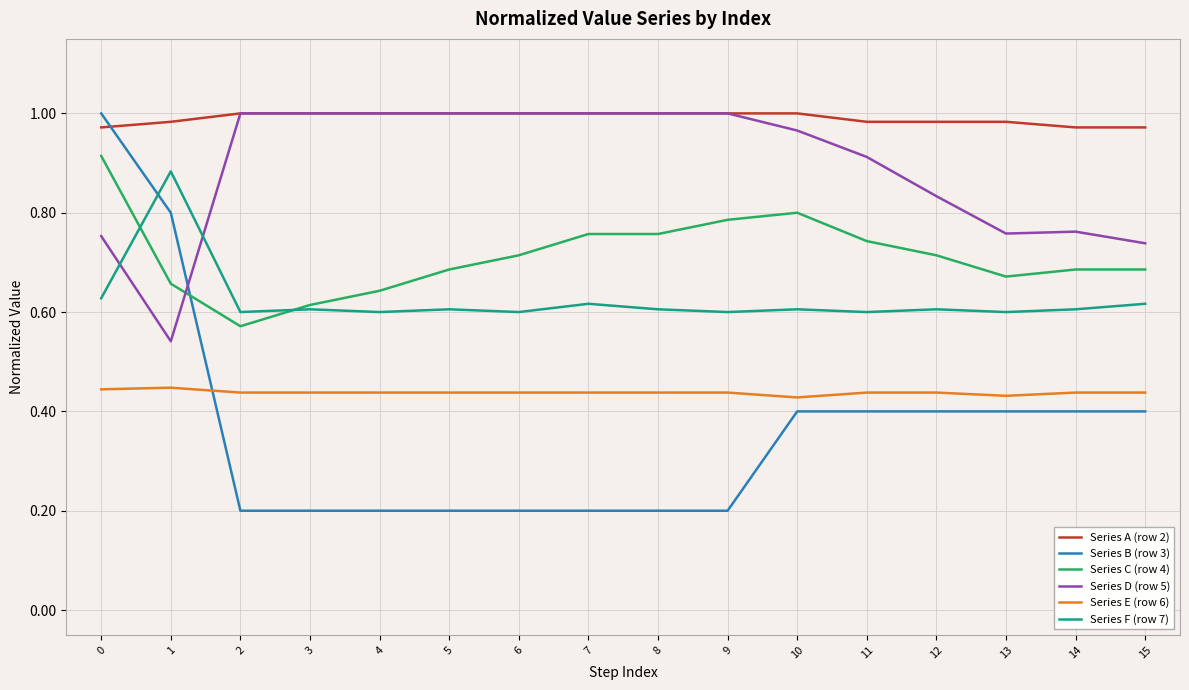

What is the sum of the Series D (row 5) values at 1 and 9?

1.5